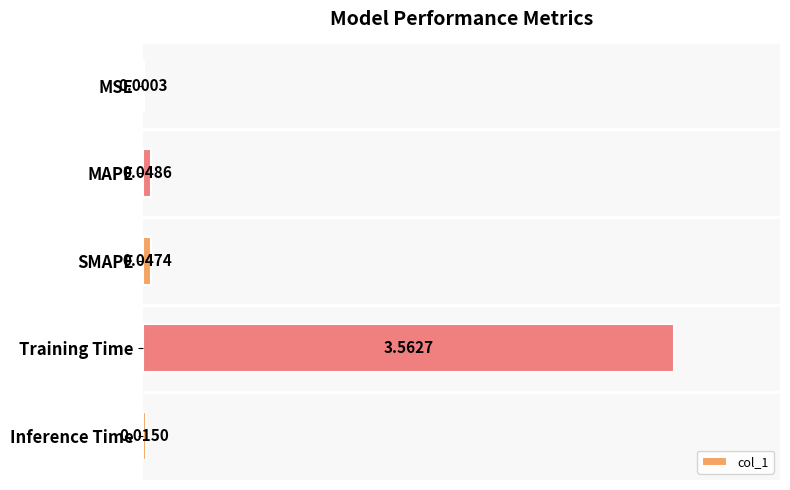

Where is the data nearest to the value 1?

MAPE